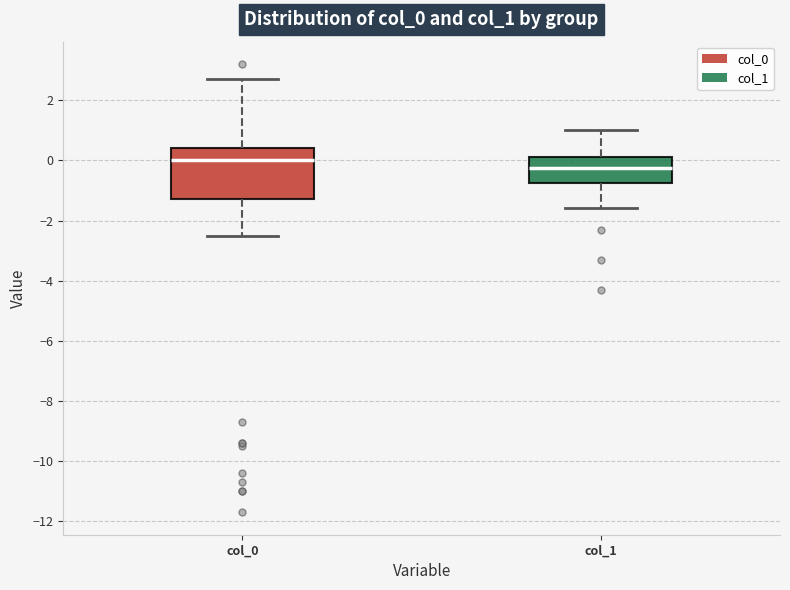

Reading left to right, read every box against the y-axis: the position of its median line, the range the box covers, and the ends of its whiskers. The values are not printed on the chart, so give them approximately, as read against the axis.

col_0: median 0.0, box -1.2 to 0.4, whiskers -2.4 to 2.8
col_1: median -0.2, box -0.8 to 0.2, whiskers -1.6 to 1.0